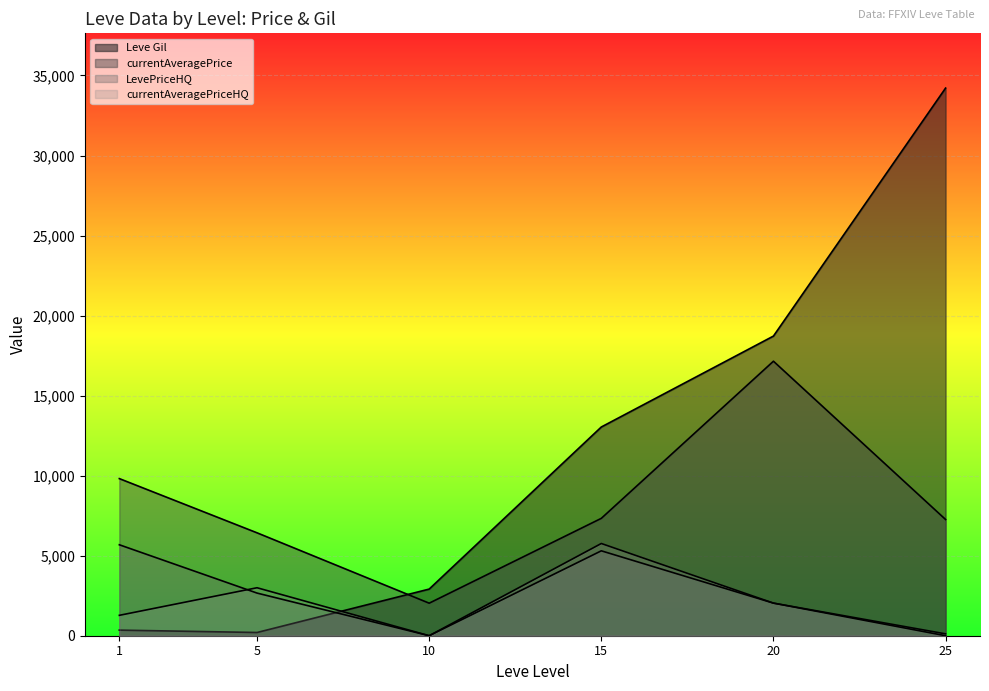

What are all the series names shown in the legend?

Leve Gil, currentAveragePrice, LevePriceHQ, currentAveragePriceHQ